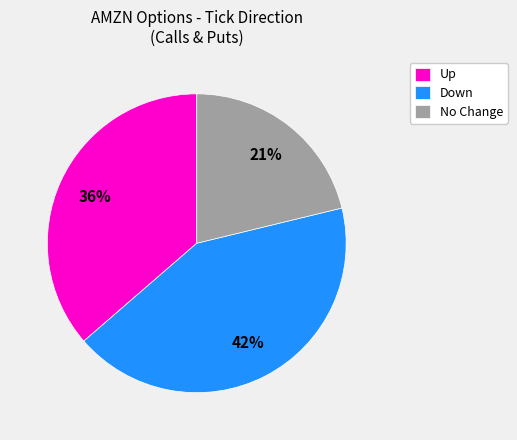

To the nearest percent, what is the average slice percentage?

33%